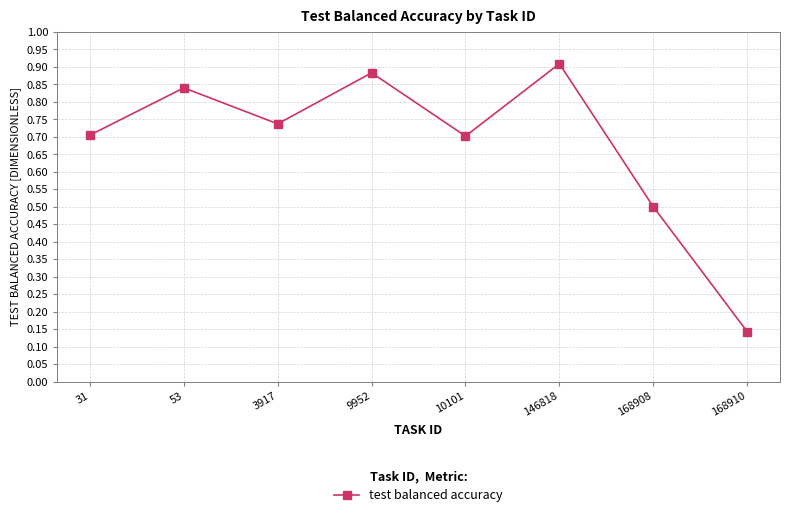

Between 9952 and 168910, which is larger?

9952